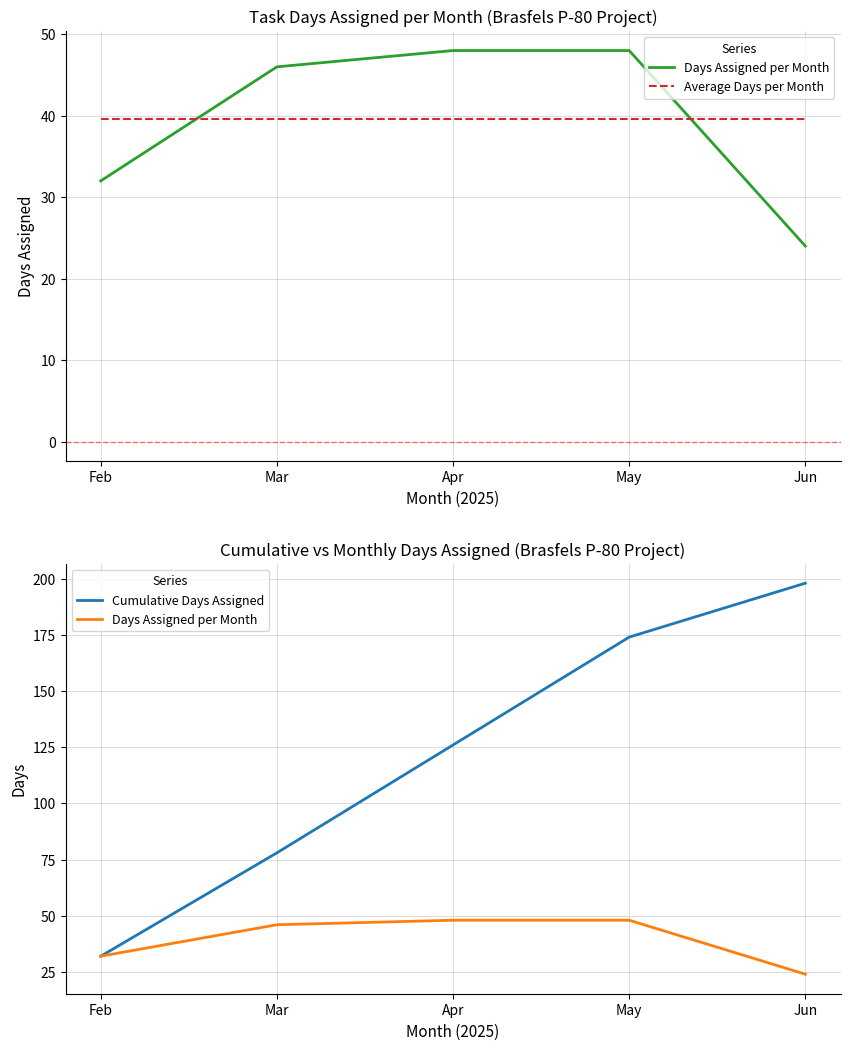

What is the maximum value for Cumulative Days Assigned?

198.0